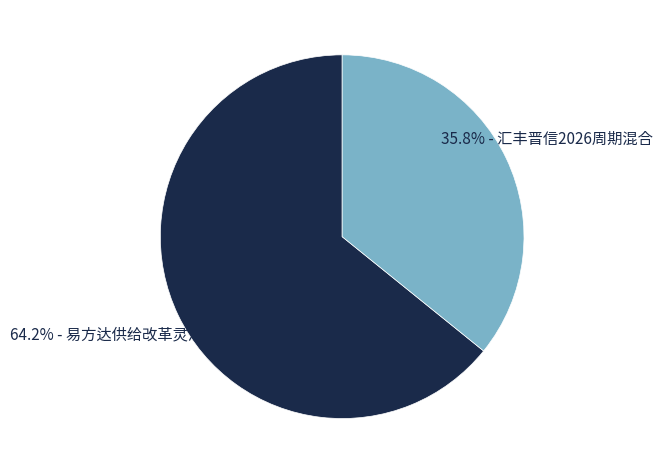

Does any single category account for the majority?

Yes